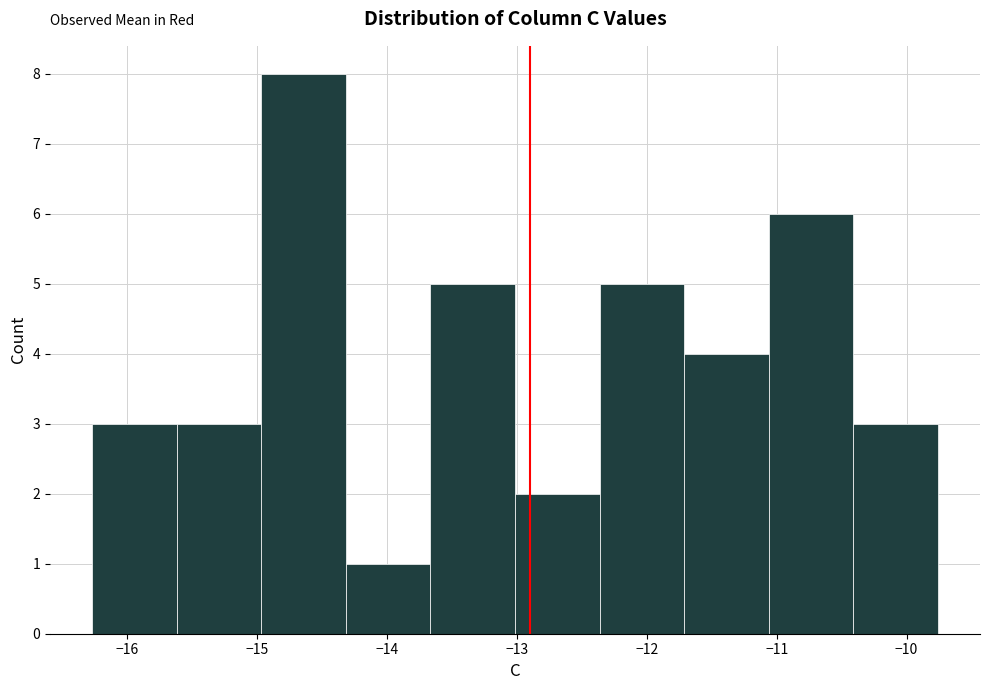

Which range on the x-axis has the tallest bar?

-15.0 to -14.3